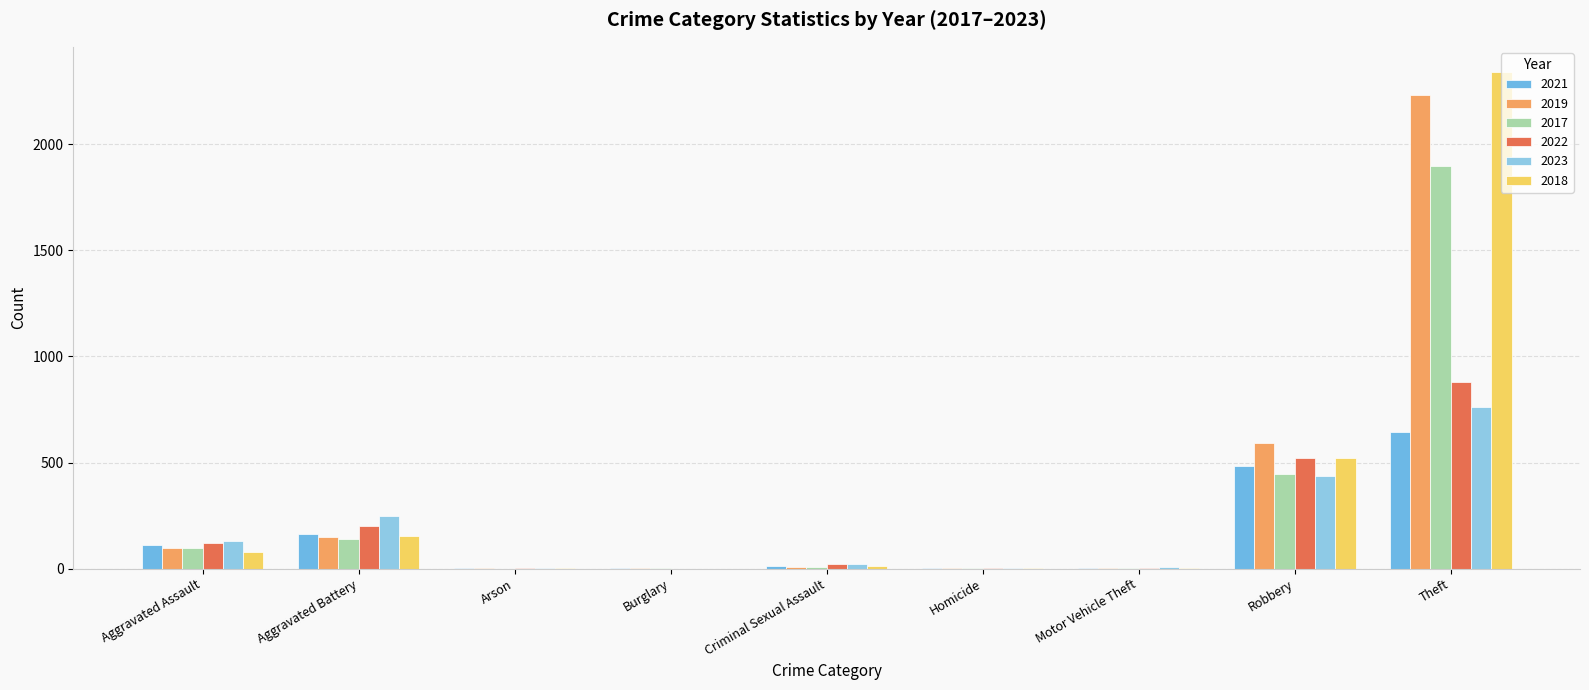

What position from the right is Theft?

1